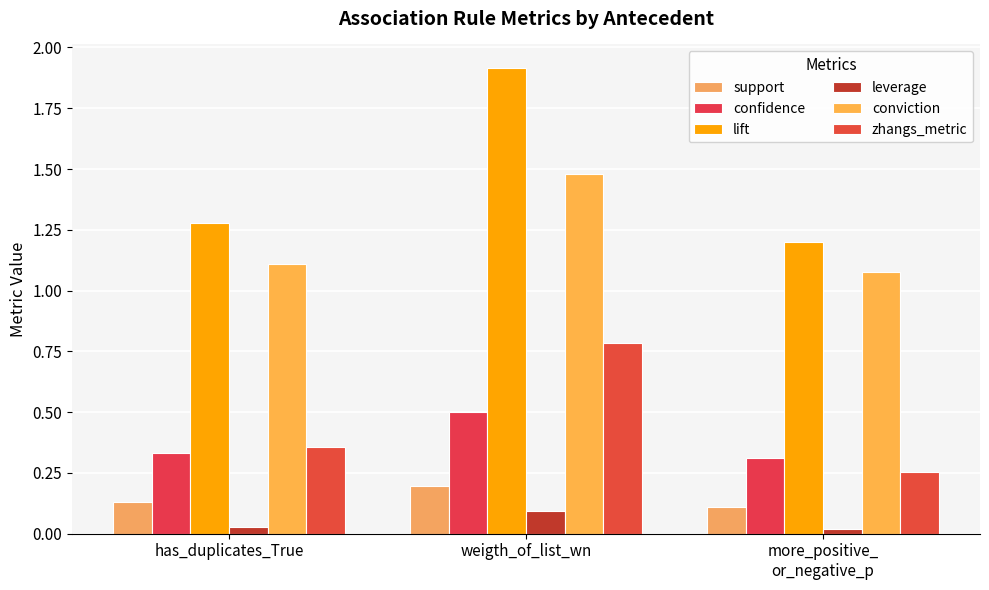

Is it true that lift equals 1.9 at weigth_of_list_wn?

True